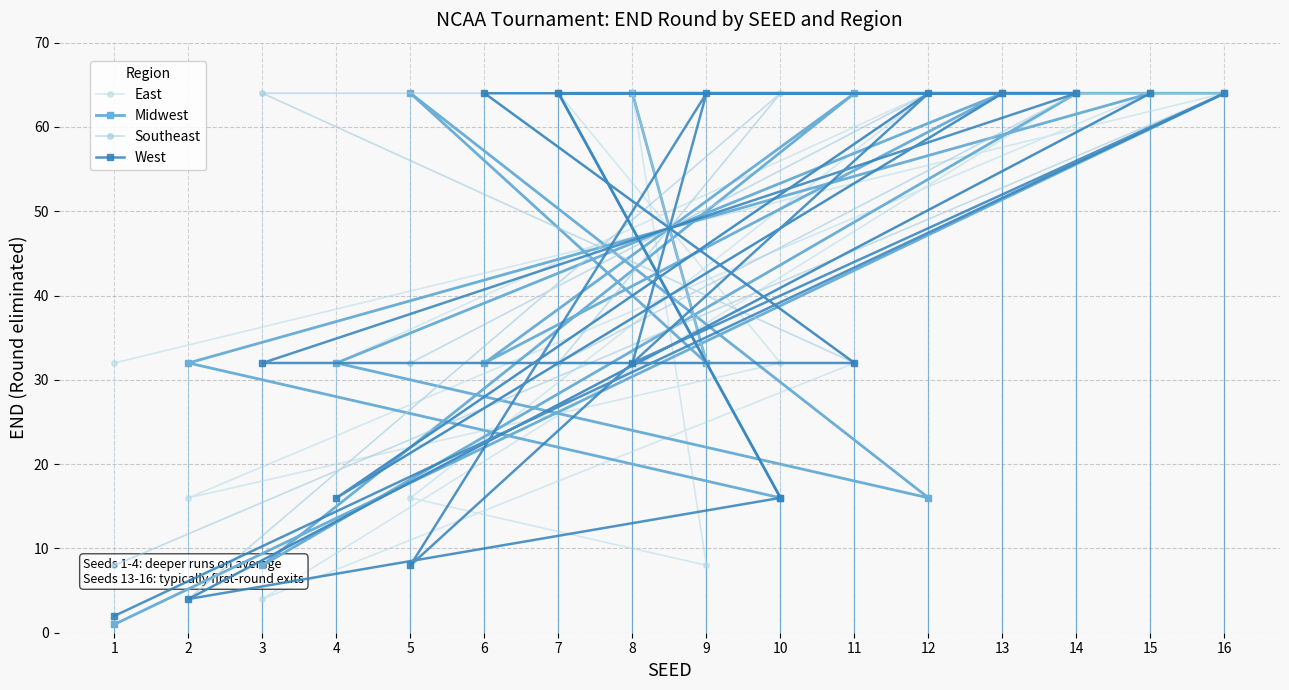

Is this an area chart (filled region under the line)?

No